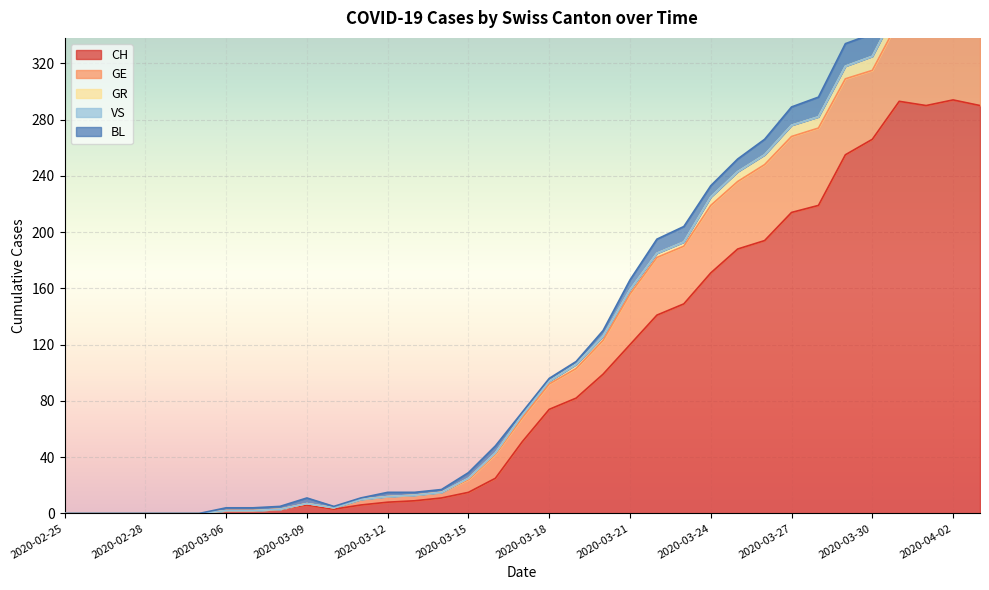

Rank the series at 2020-03-17 from lowest to highest value.

VS, GR, BL, GE, CH